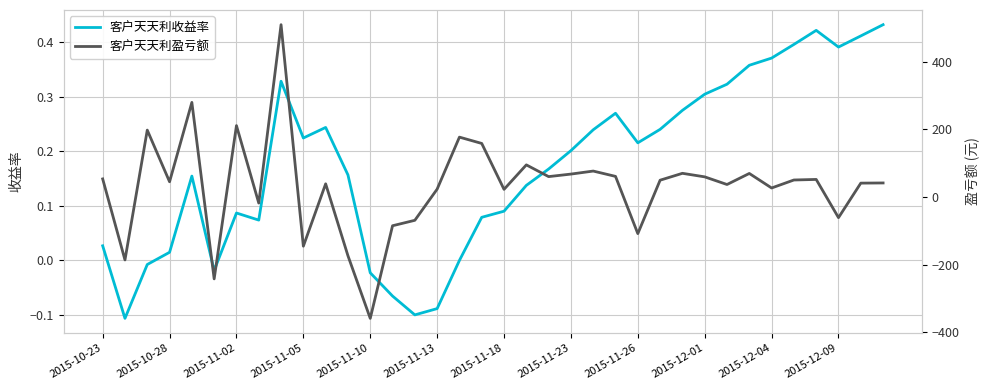

Which series has the largest total across all categories?

客户天天利盈亏额